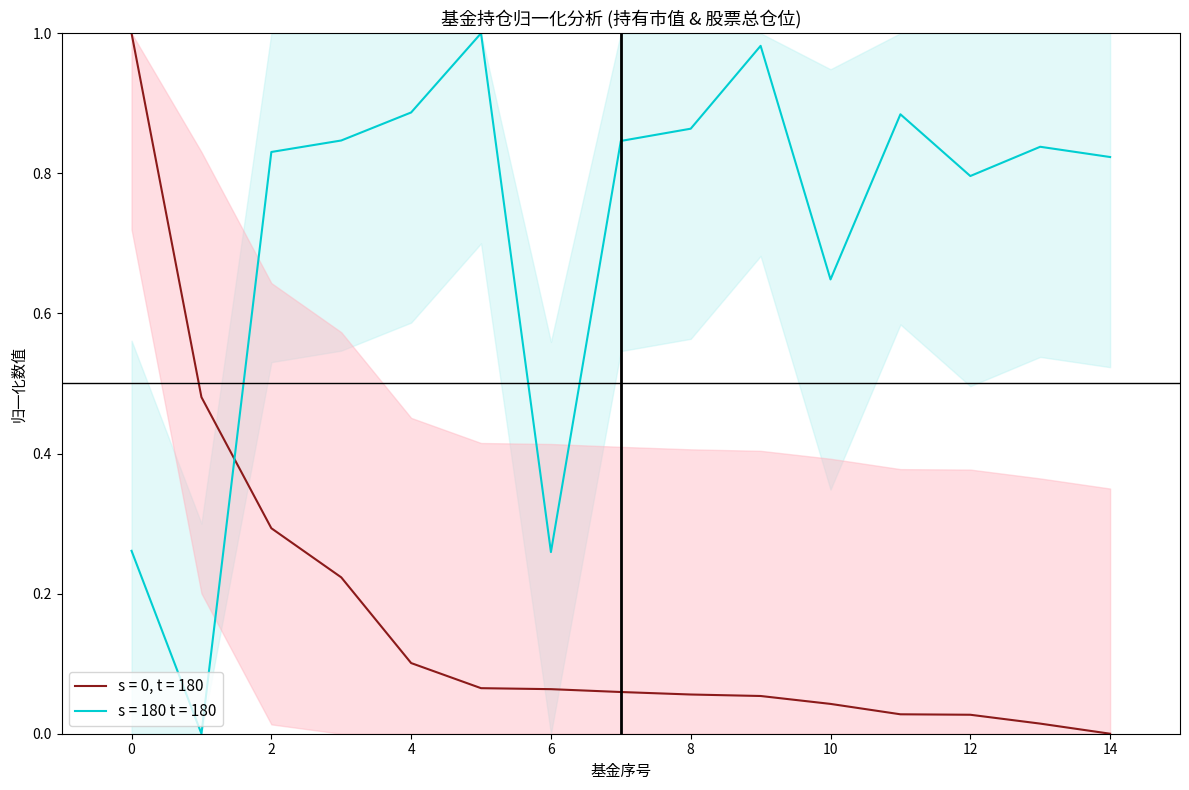

Is it true that 持有市值(亿元) equals 0.1 at 4?

True